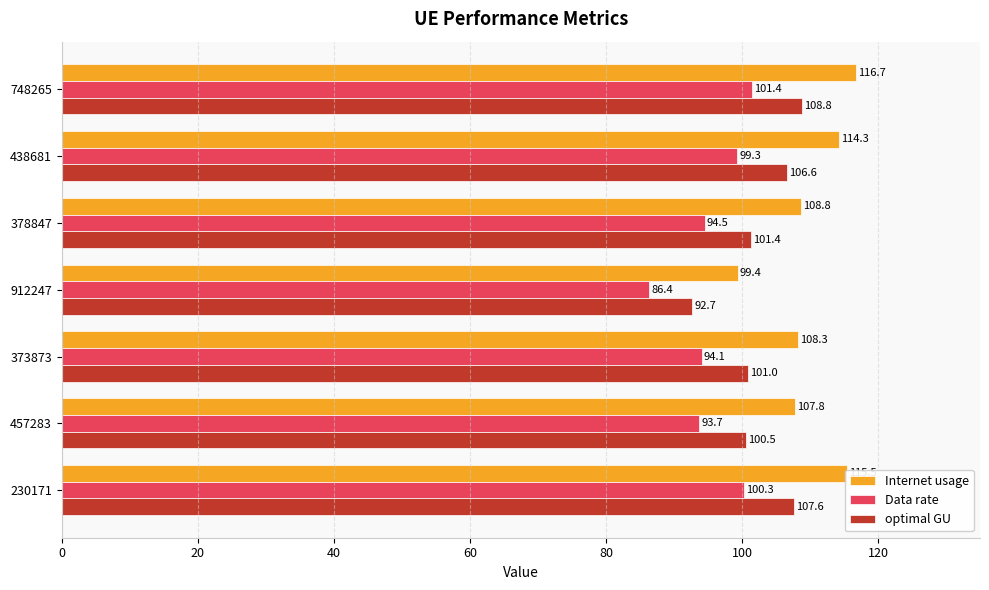

Is it true that Data rate equals 37.5 at 373873?

False